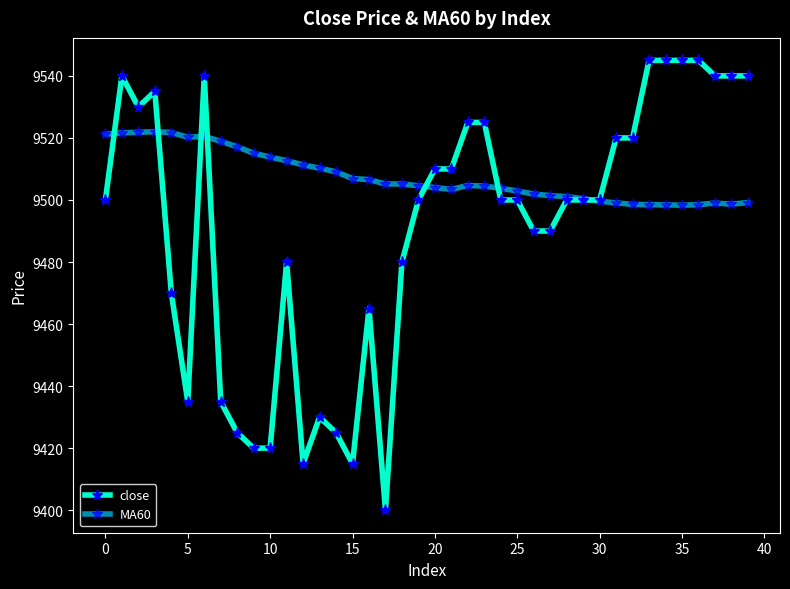

What is the difference between the maximum and minimum values in the close series?

145.0